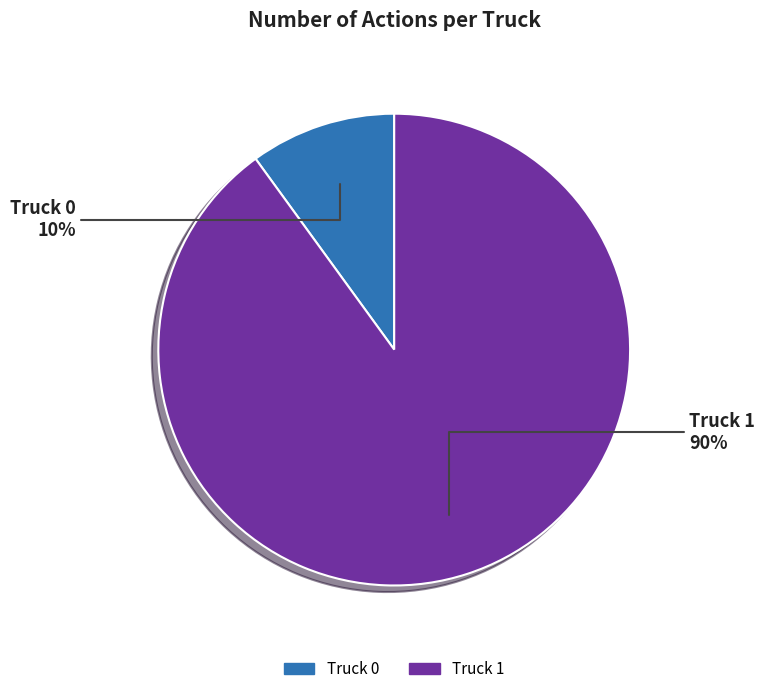

Combined, do Truck 0 and Truck 1 account for over 50%?

Yes